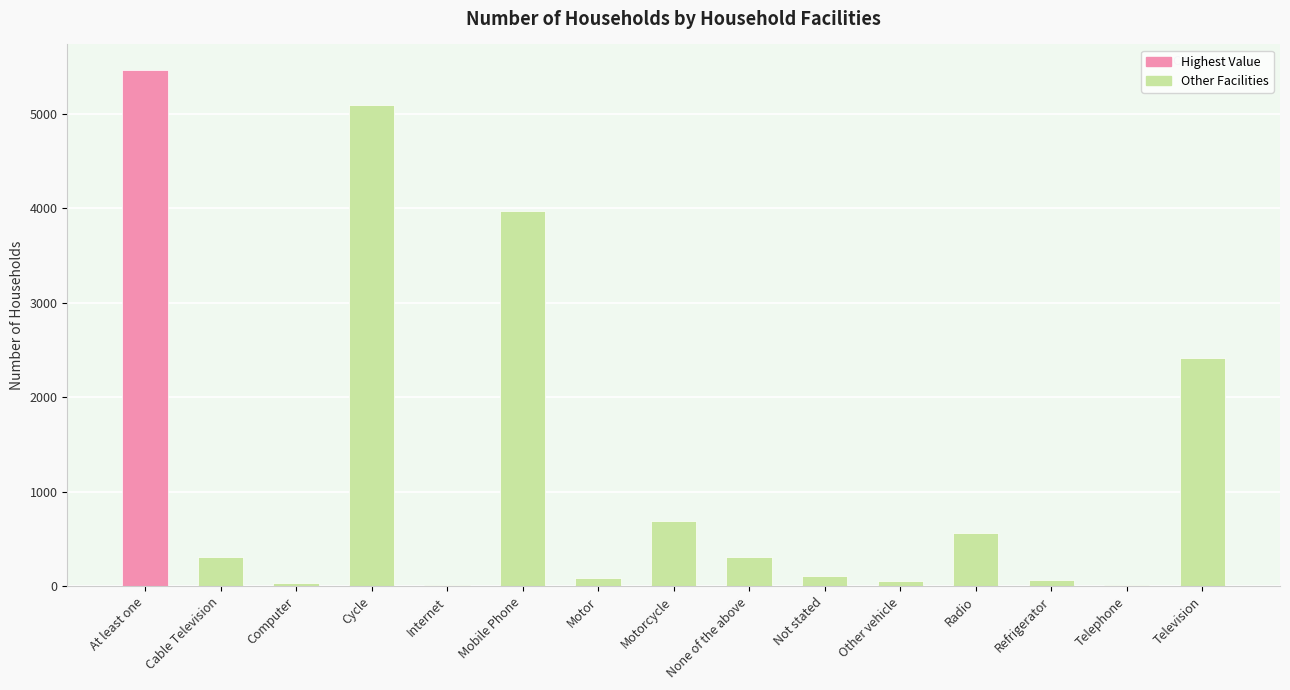

What is the sum of the values at Mobile Phone and None of the above?

4278